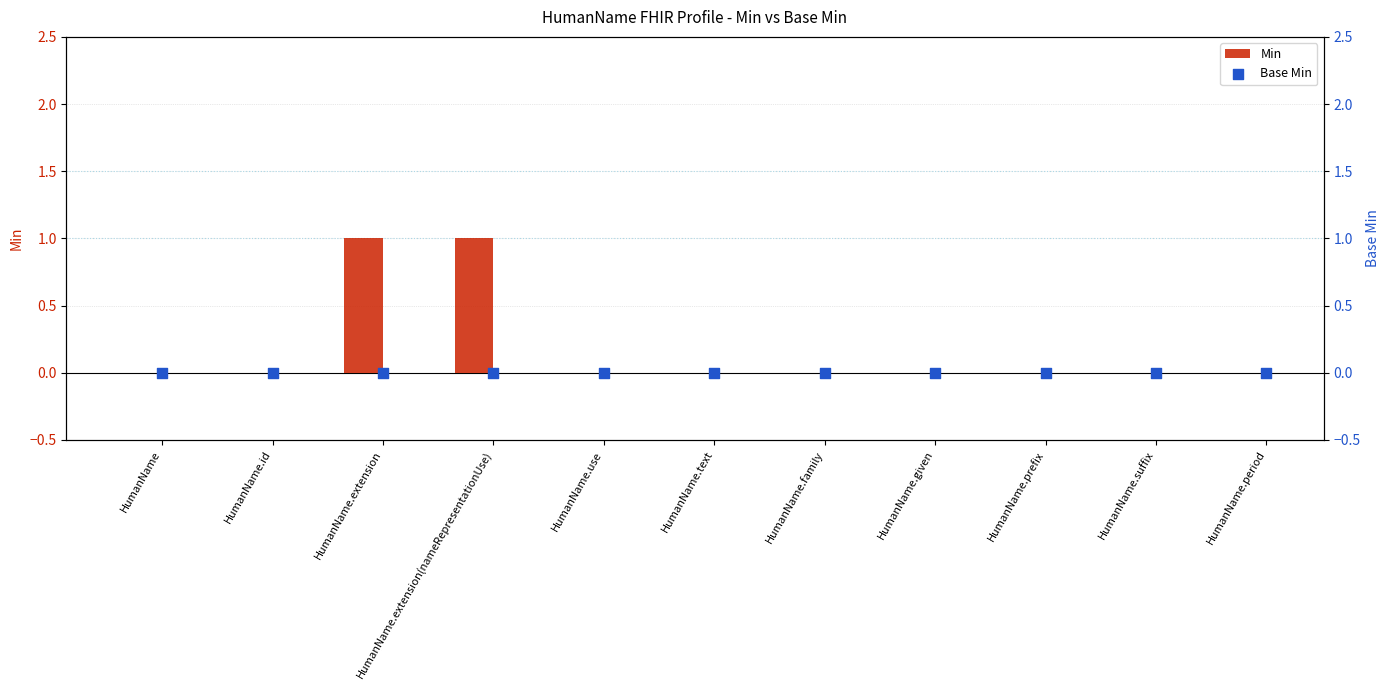

Which series reaches the minimum Y coordinate?

Min